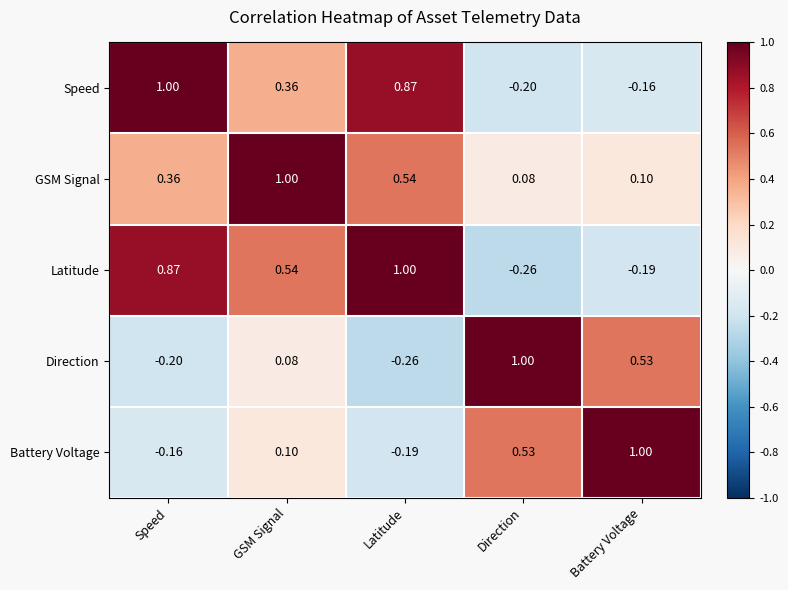

At which label does Speed first exceed 0?

Speed